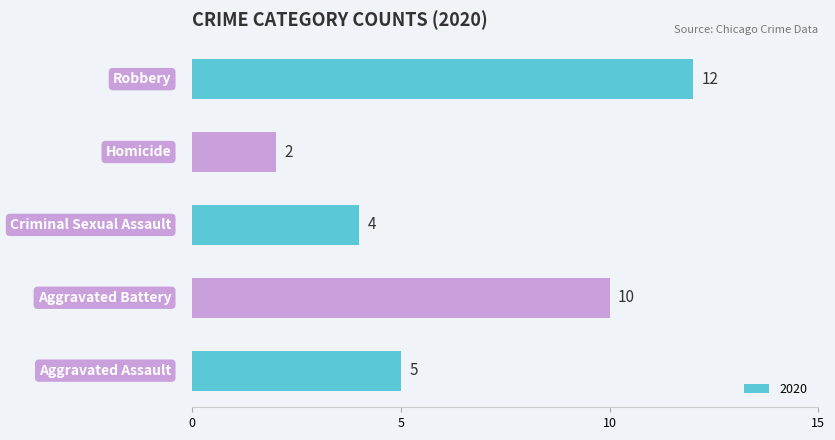

Count the values in the range 4 to 10.

3